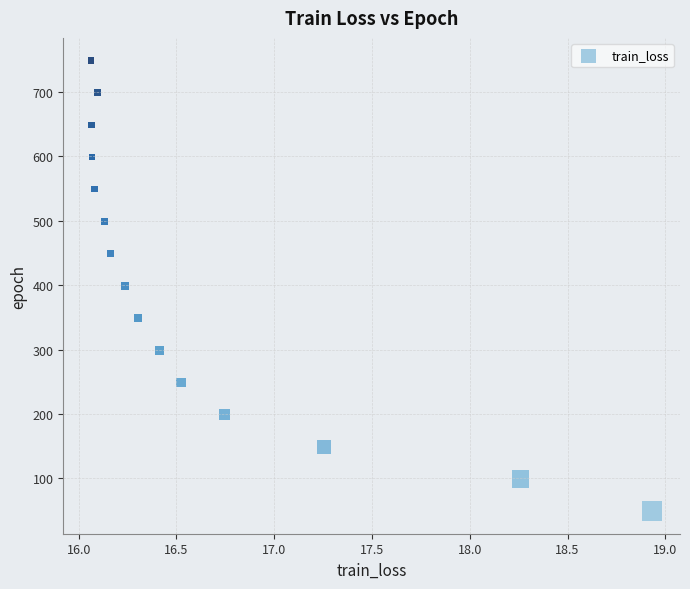

What is the range of Y values (max minus min)?

700